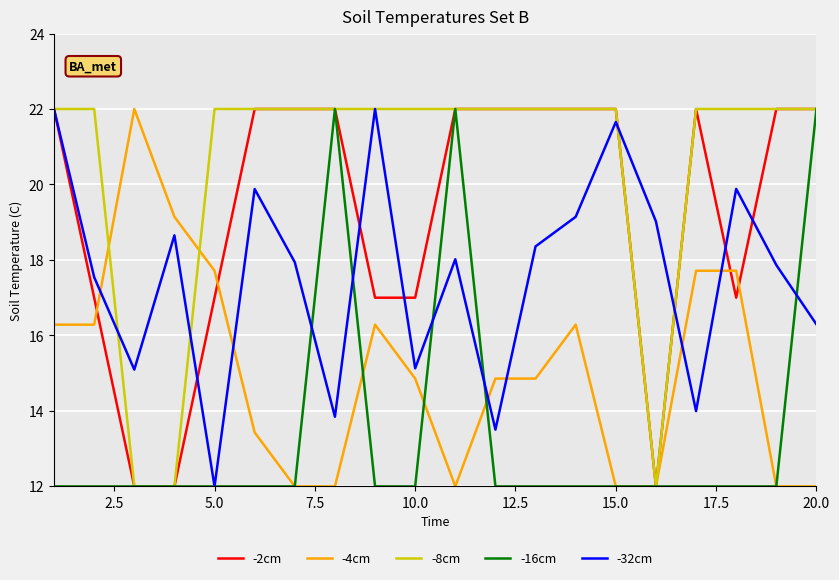

What is the difference between the maximum and minimum values in the -16cm series?

10.0